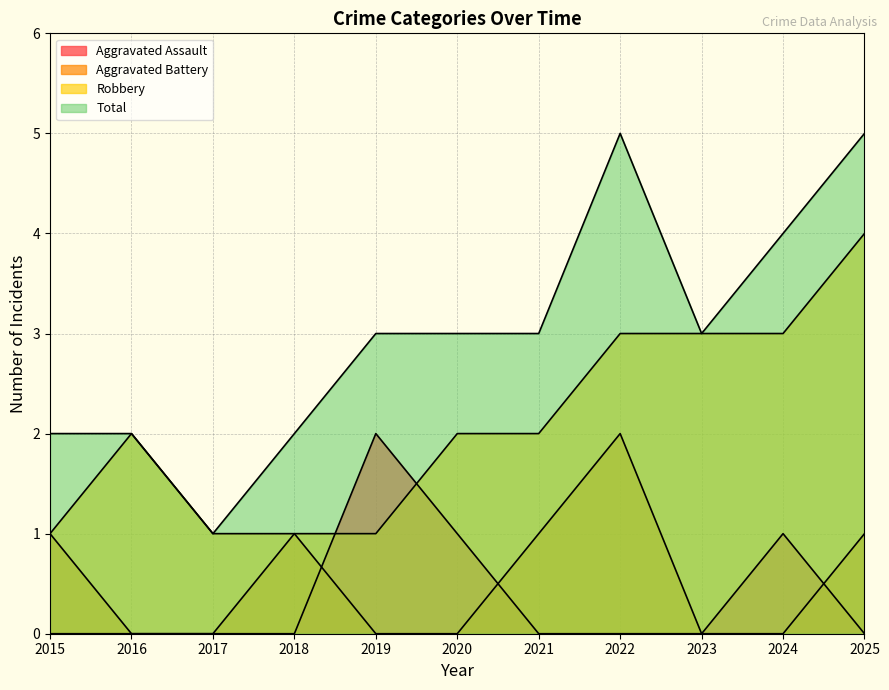

How many values in the Aggravated Assault series exceed 0?

3